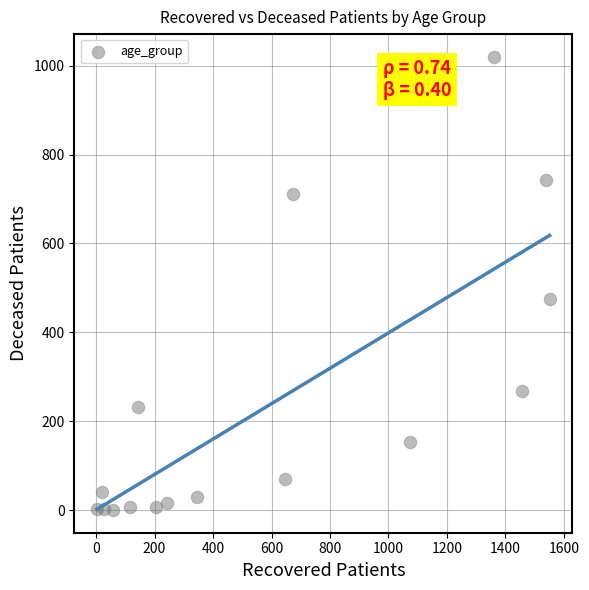

What is the range of Y values (max minus min)?

1020